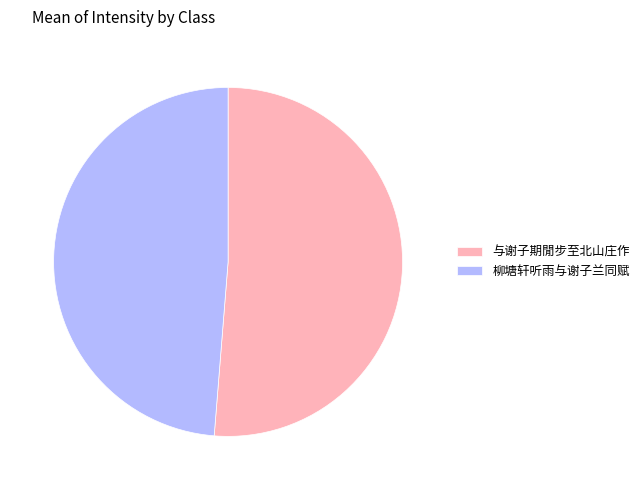

True or false: 柳塘轩听雨与谢子兰同赋 accounts for 57% of the total.

False